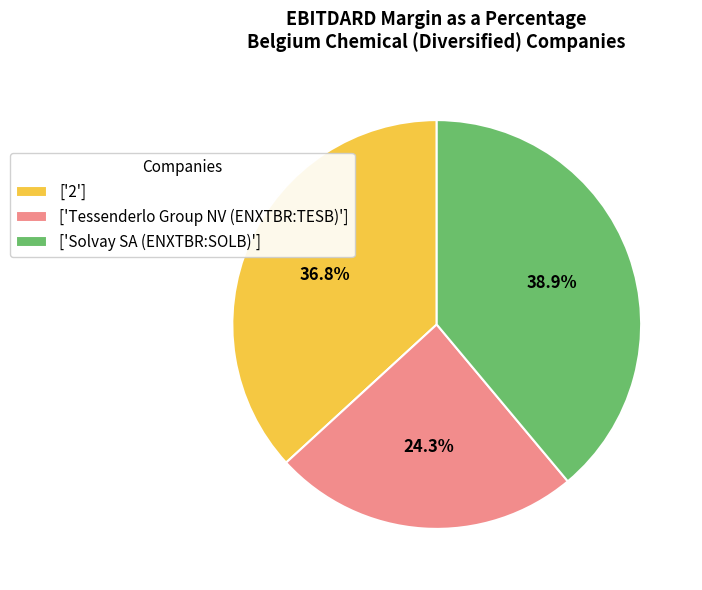

Rank the categories by value from lowest to highest.

['Tessenderlo Group NV (ENXTBR:TESB)'], ['2'], ['Solvay SA (ENXTBR:SOLB)']